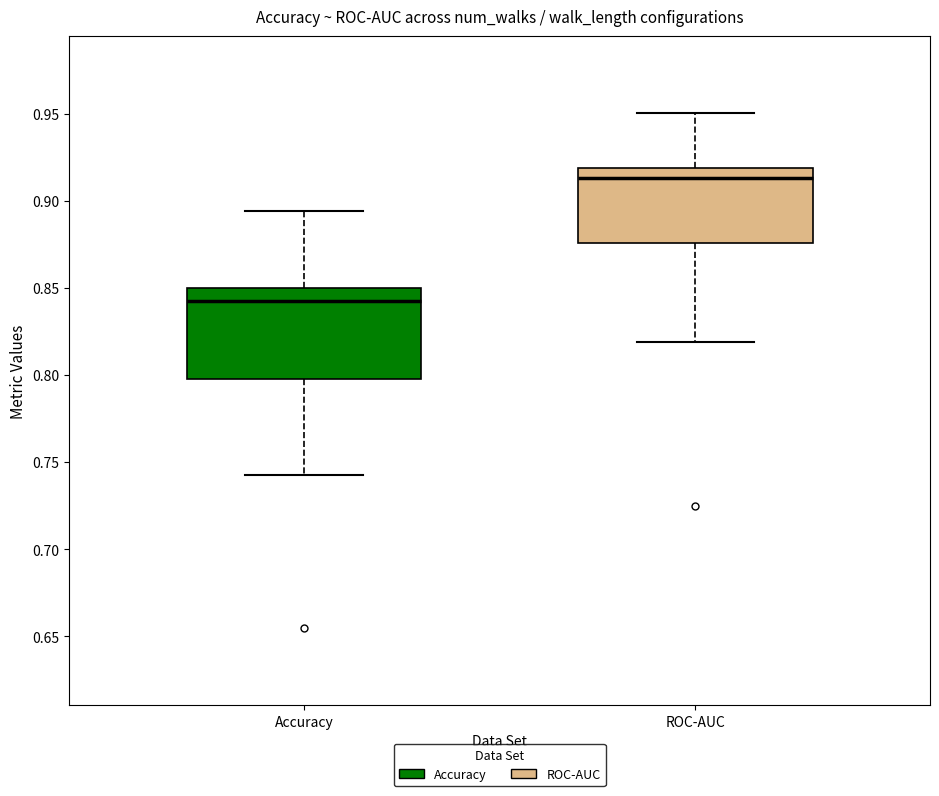

Which box's median line is the highest?

ROC-AUC